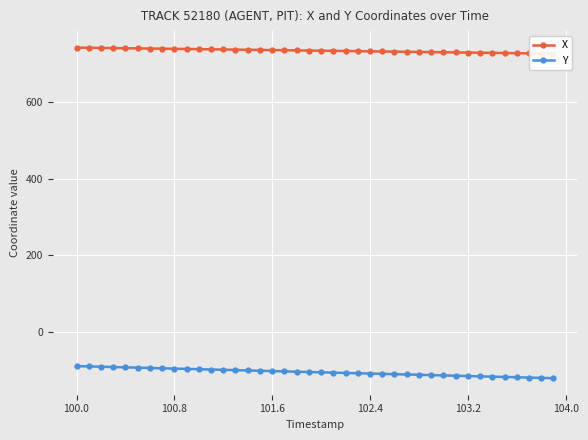

True or false: Y has a value of -88.7 at 100.0.

True